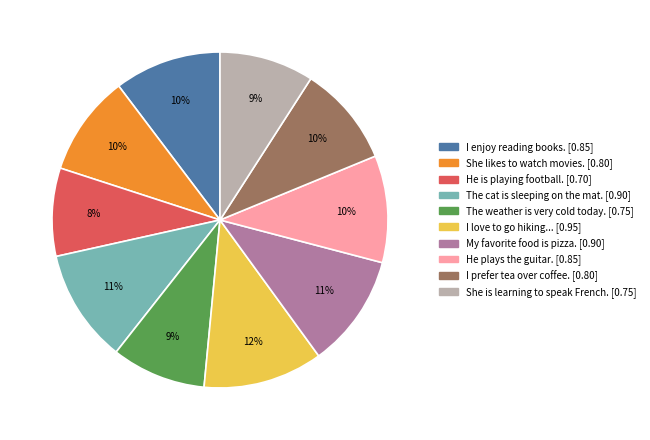

Does any single category account for the majority?

No